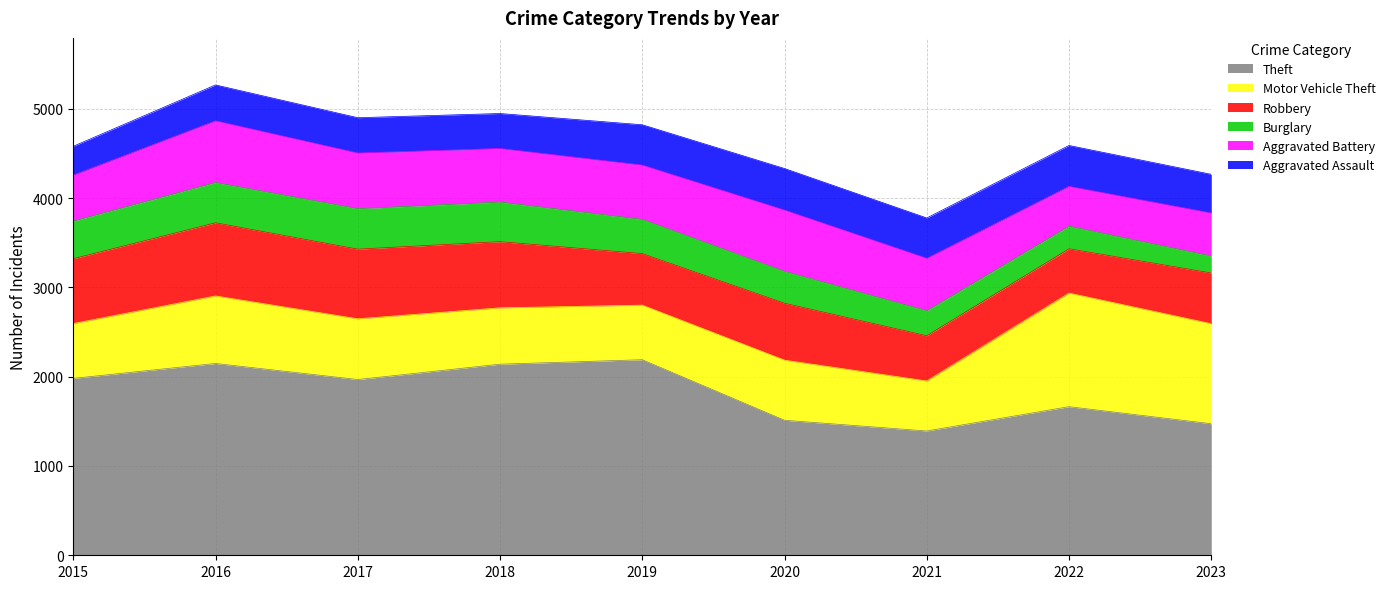

At how many categories does at least one series exceed 1739?

5